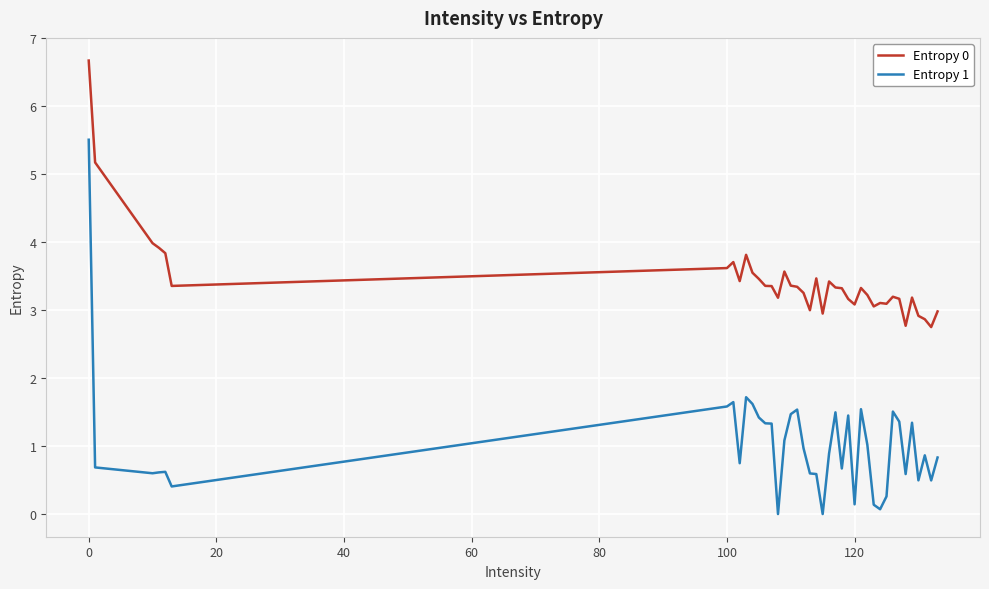

What is the highest value of the Entropy 0 series?

6.7